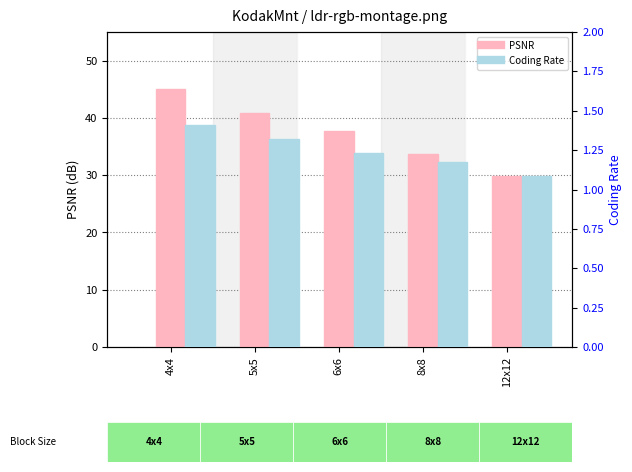

Is it true that PSNR equals 37.7 at 6x6?

True